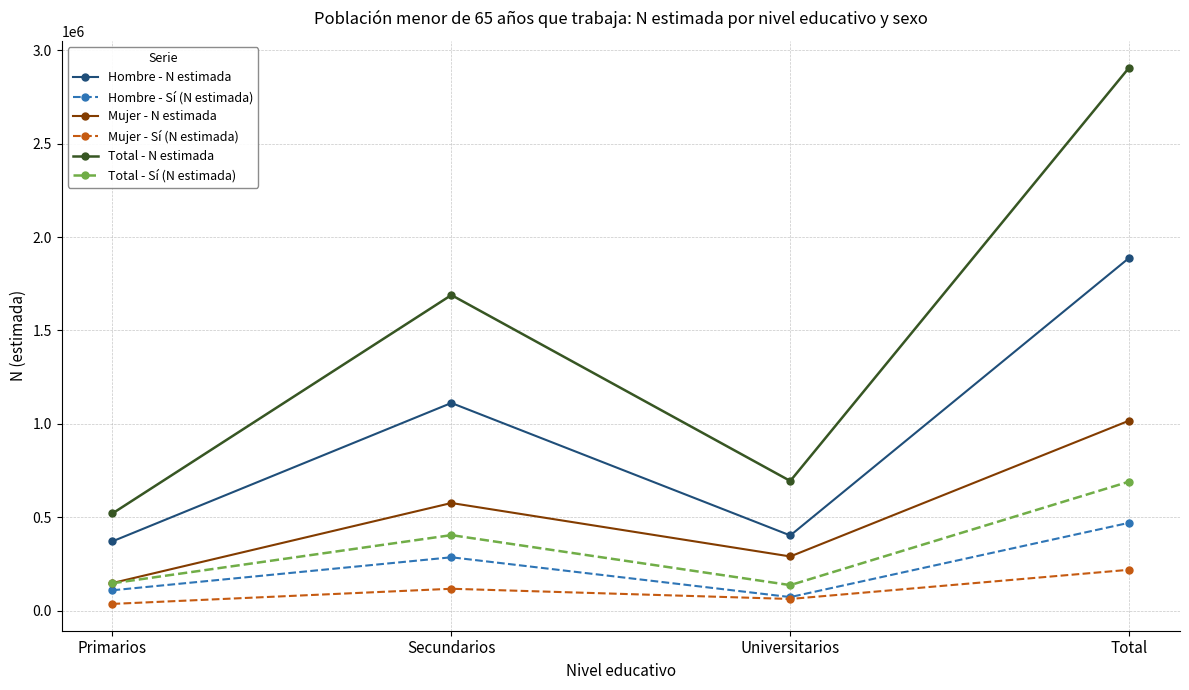

At which label does Mujer - N estimada reach its minimum?

Primarios